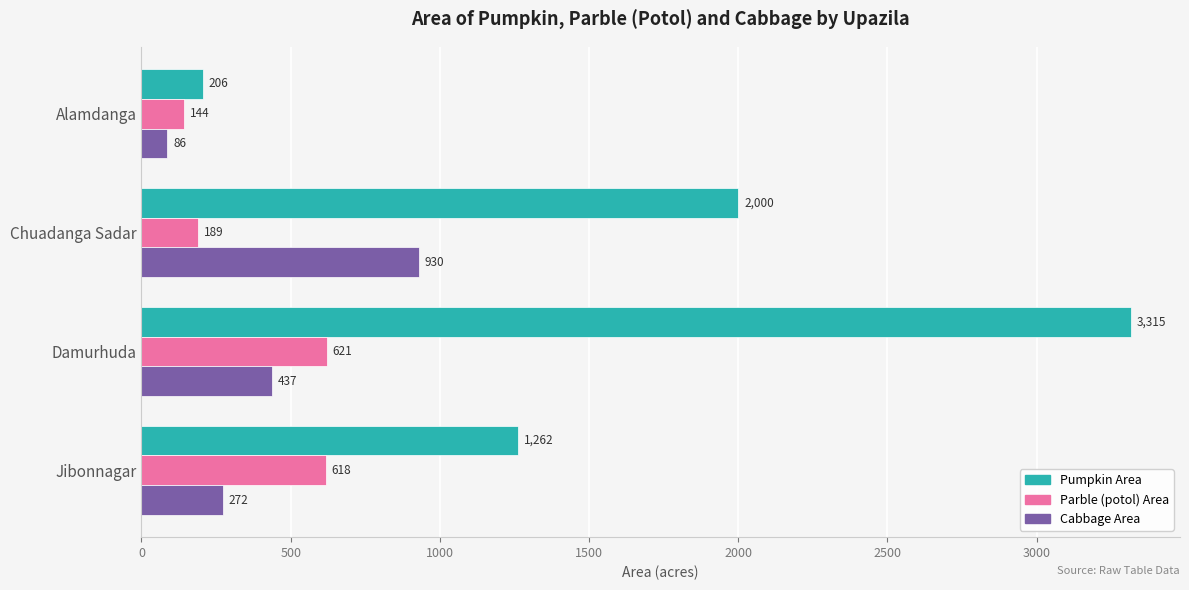

Where is Pumpkin Area nearest to the value 1760?

Chuadanga Sadar